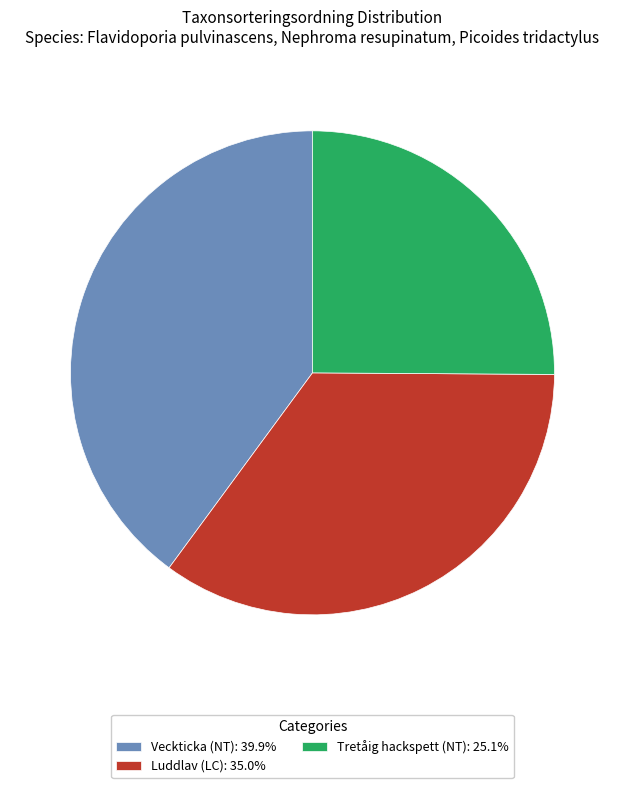

What is the smallest slice in the pie chart?

Tretåig hackspett (NT)